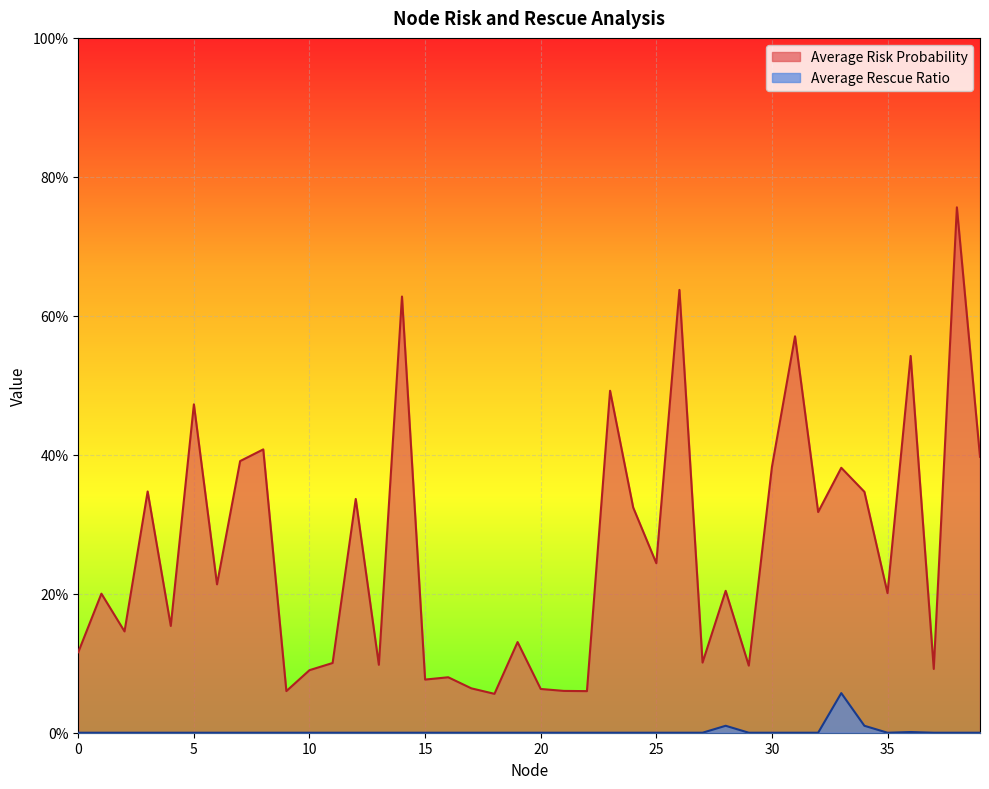

How many series are shown in this chart?

2